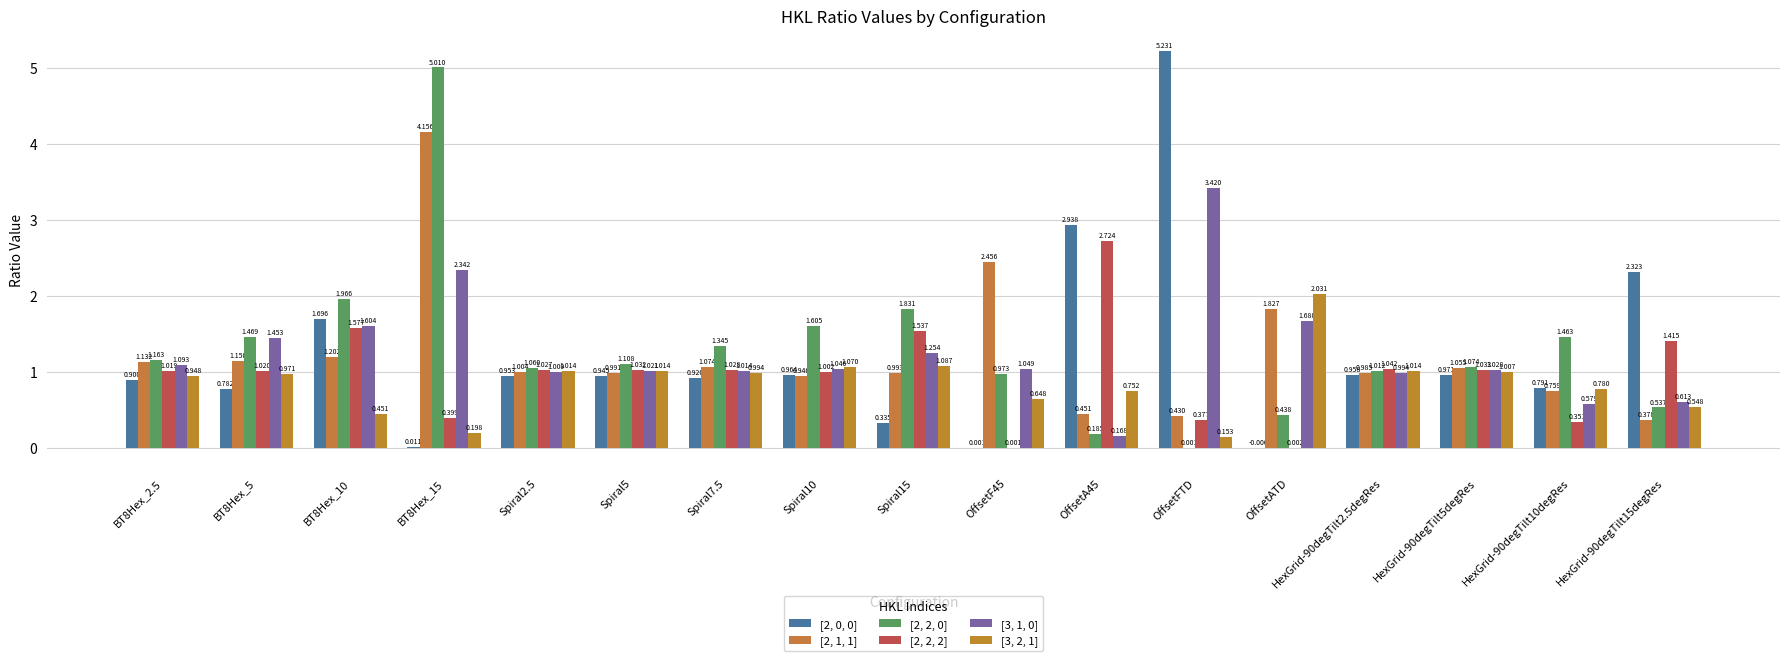

At which label does [2, 2, 2] first exceed 1?

BT8Hex_2.5